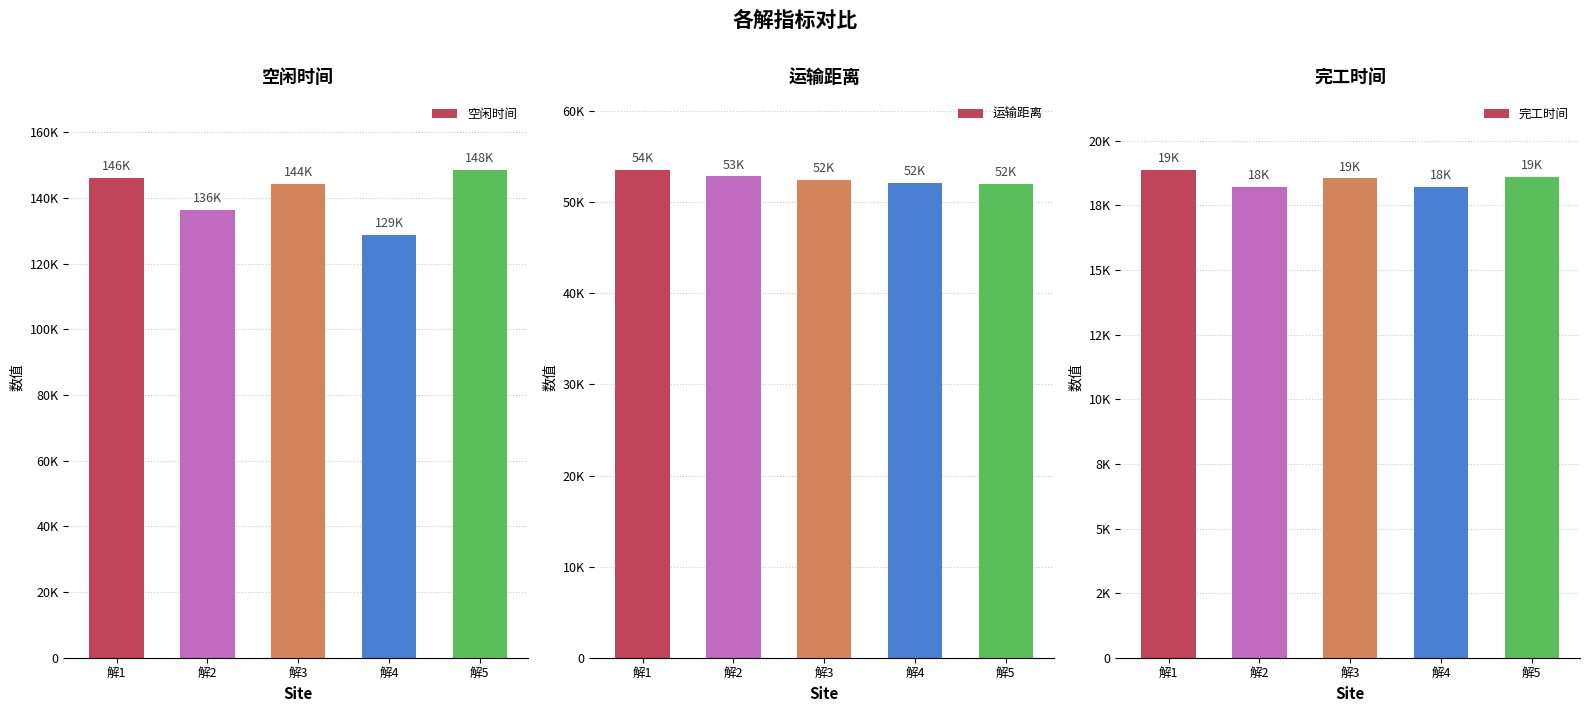

Count the number of categories in the chart.

5